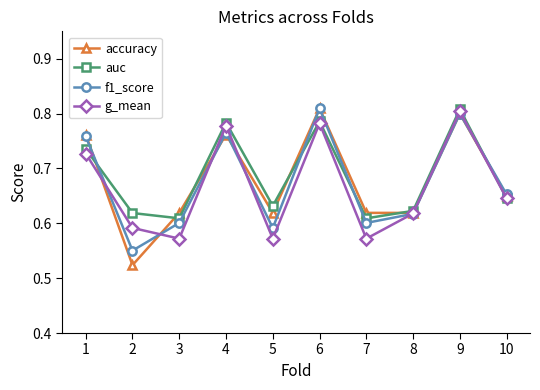

What is the sum of the g_mean values at 7 and 9?

1.4